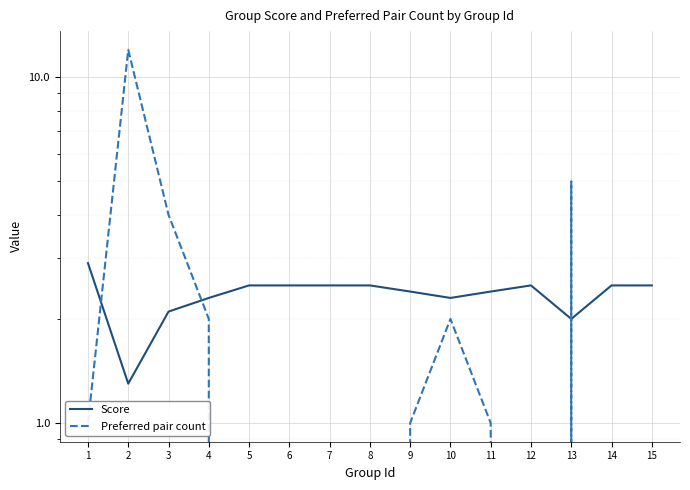

What is the maximum value shown in the chart?

12.0